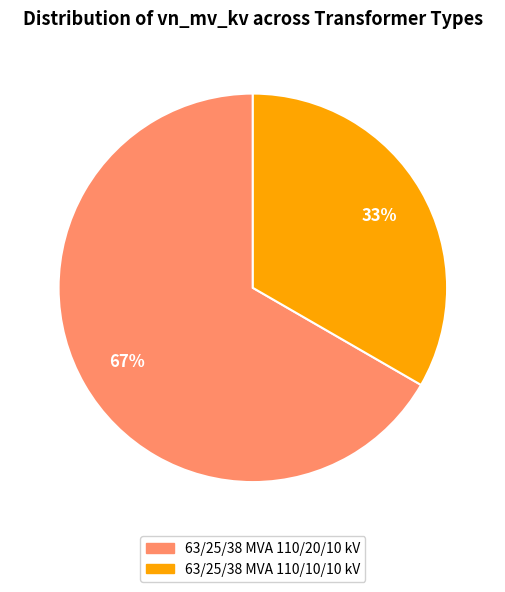

Does 63/25/38 MVA 110/10/10 kV account for over 50% of the chart?

No